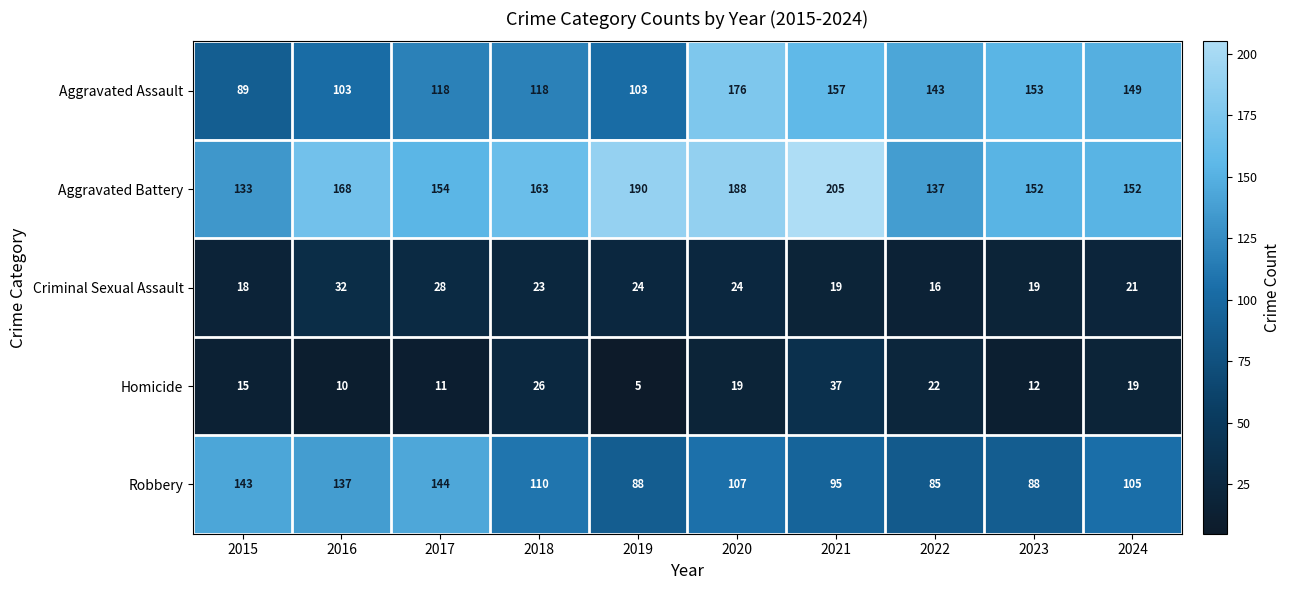

Which series has the largest total across all categories?

Aggravated Battery